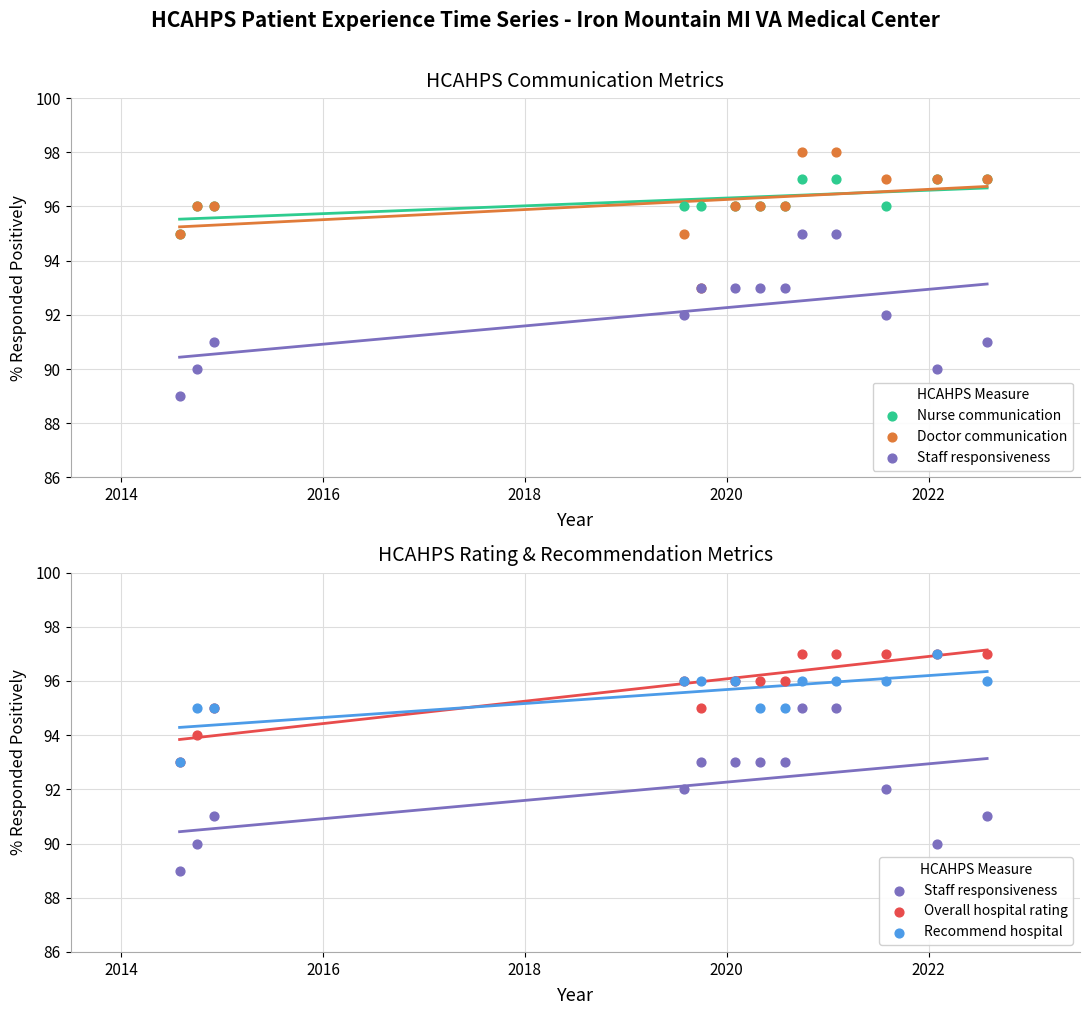

Is the value of Overall hospital rating at 10 greater than the value of Nurse communication at 11?

No